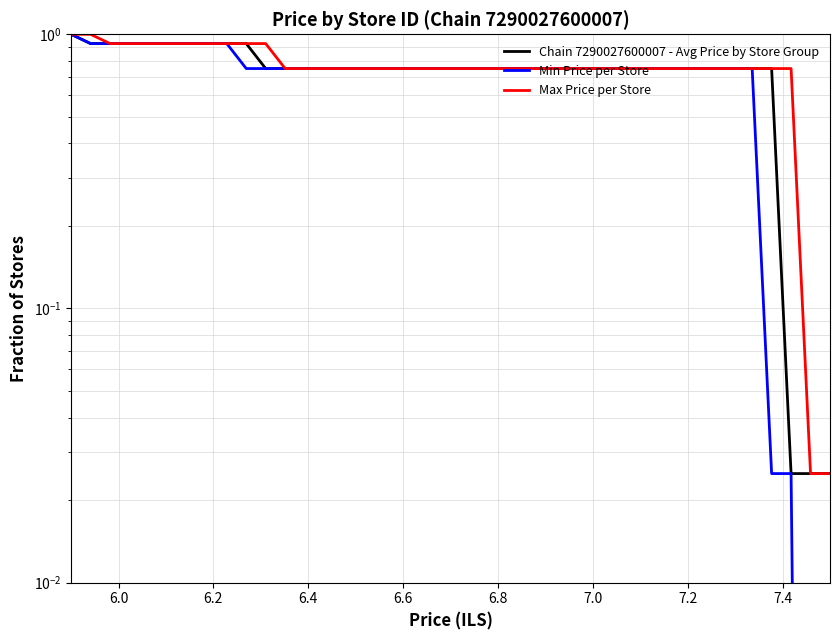

True or false: Max Price per Store and Chain 7290027600007 - Avg Price by Store Group intersect in this chart.

False